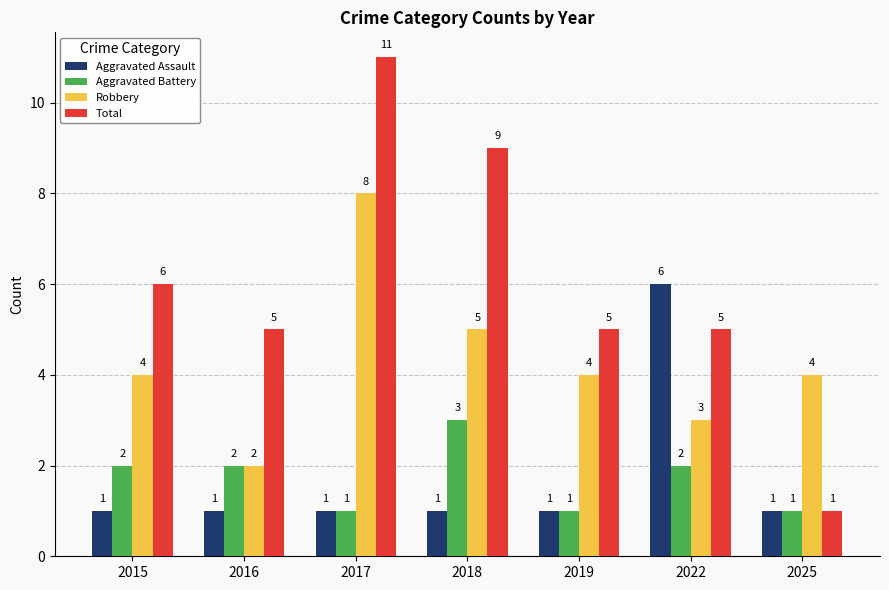

Is it true that Total equals 8 at 2017?

False